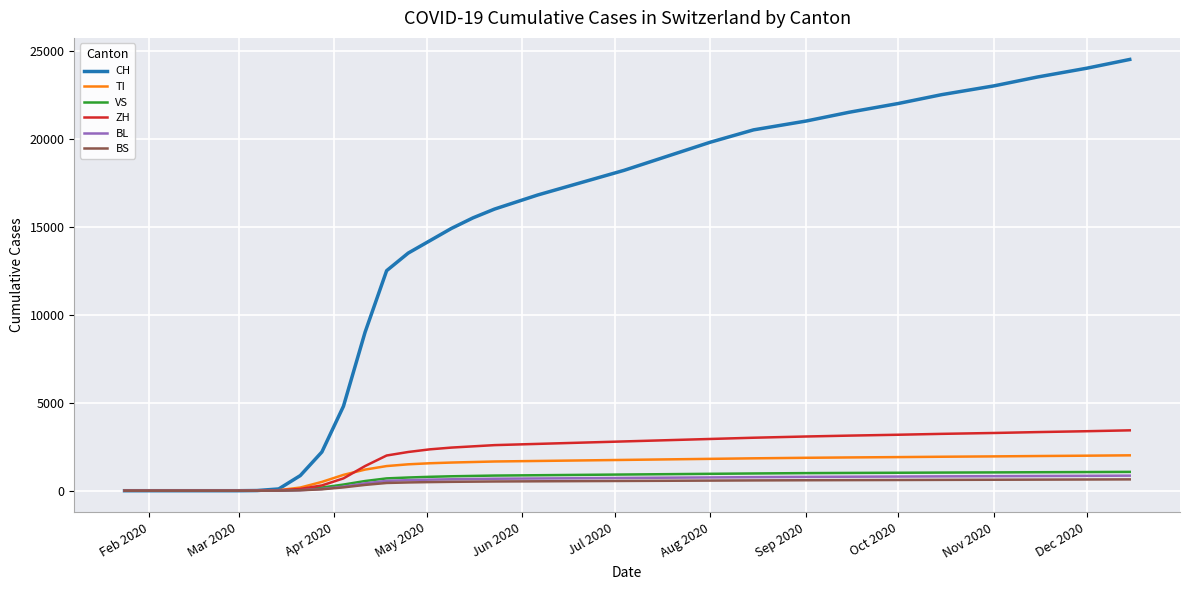

Which series has the largest total across all categories?

CH